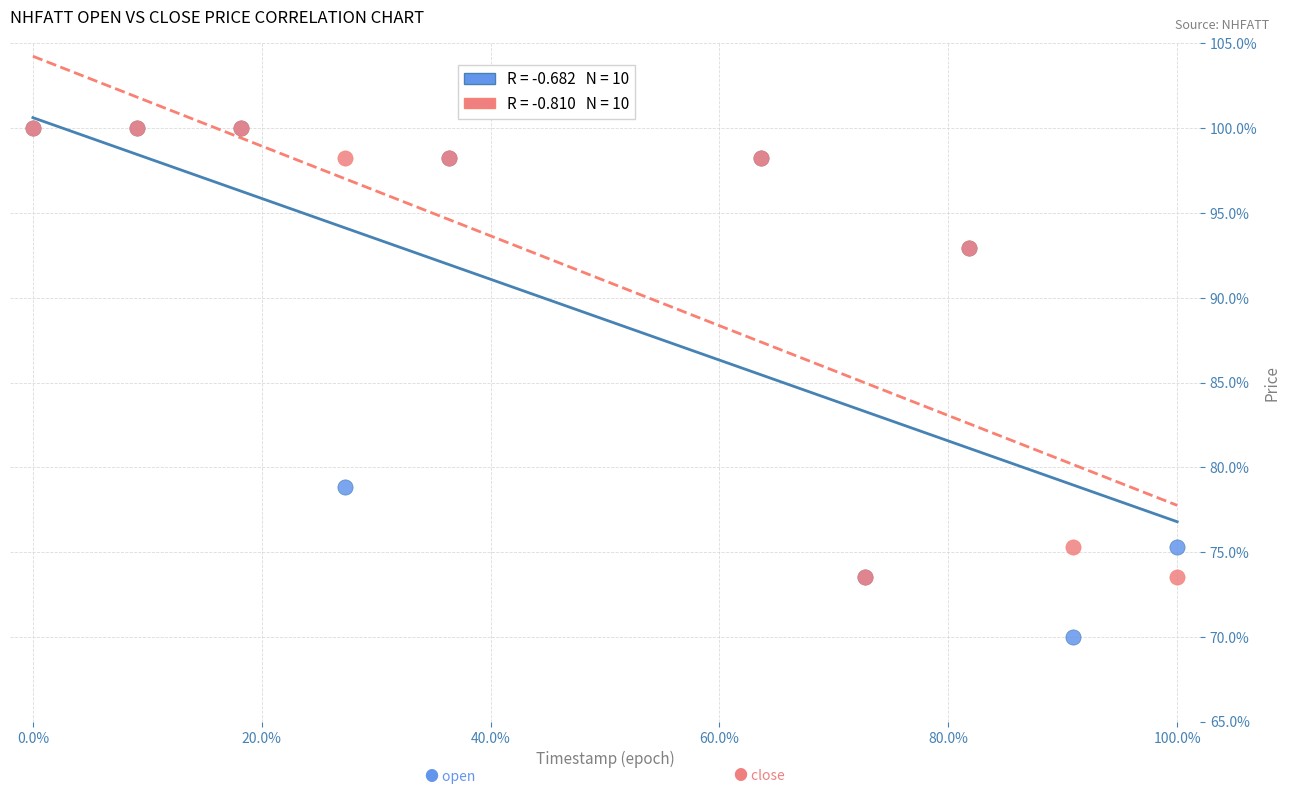

Across all series, what Y value is closest to 85?

78.8